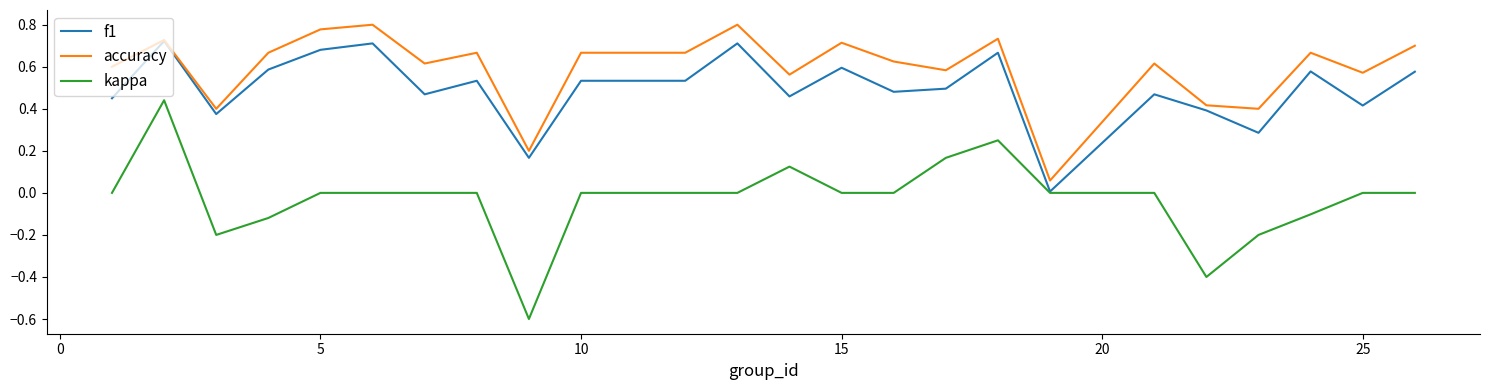

Which series has the largest total across all categories?

accuracy